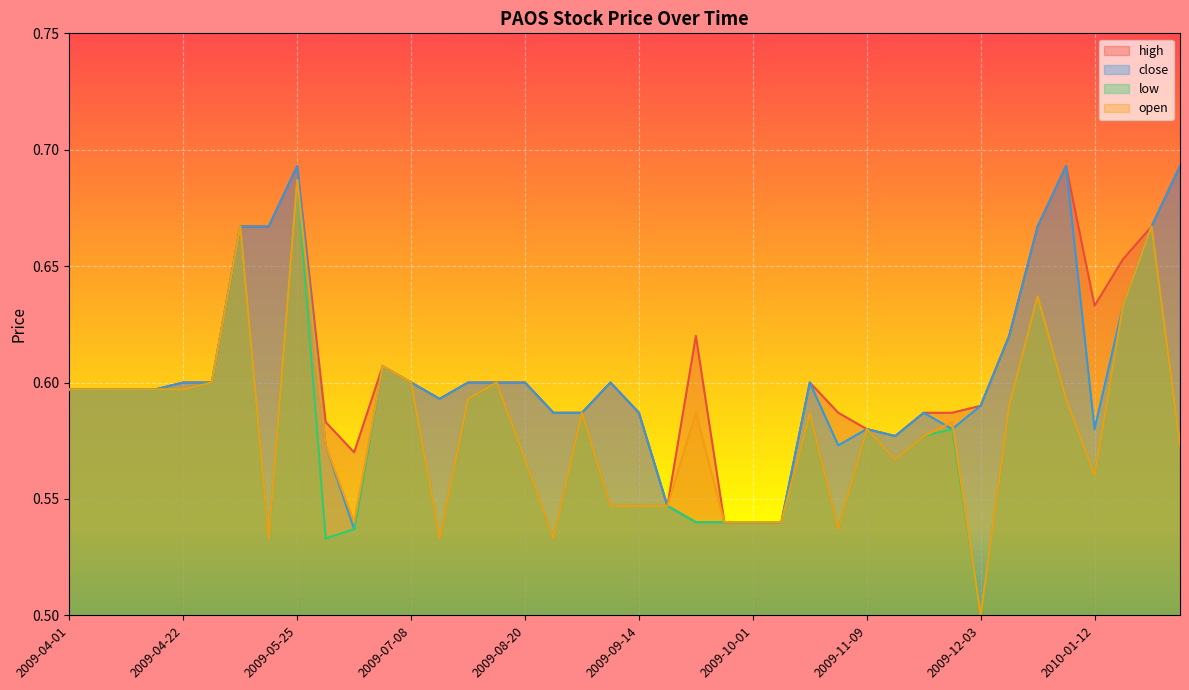

What is the average value of the open series?

0.6